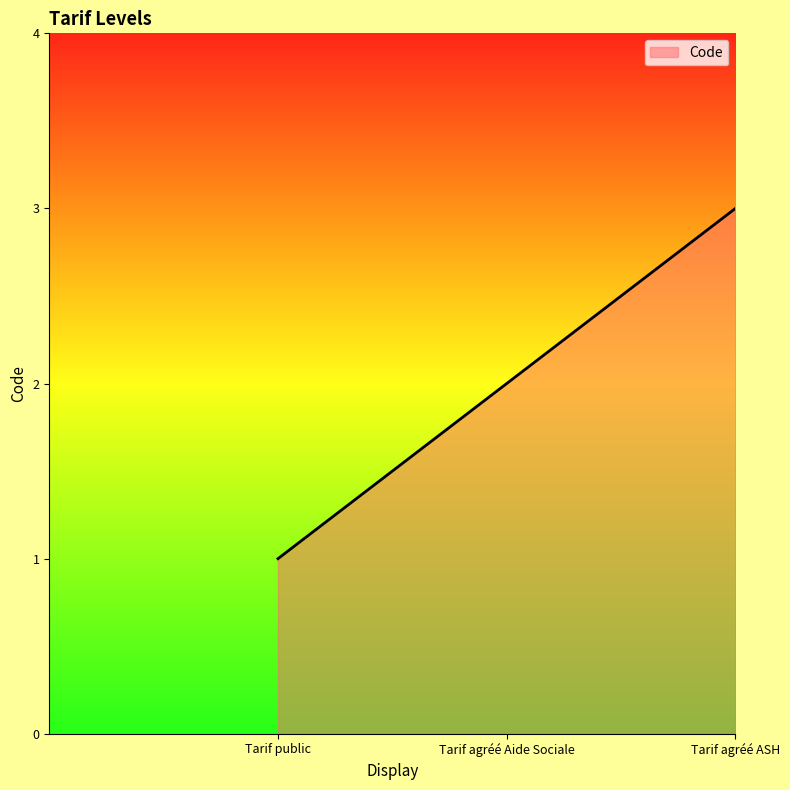

Reading right to left, transcribe all the data shown in this chart.

Tarif agréé ASH=3	Tarif agréé Aide Sociale=2	Tarif public=1